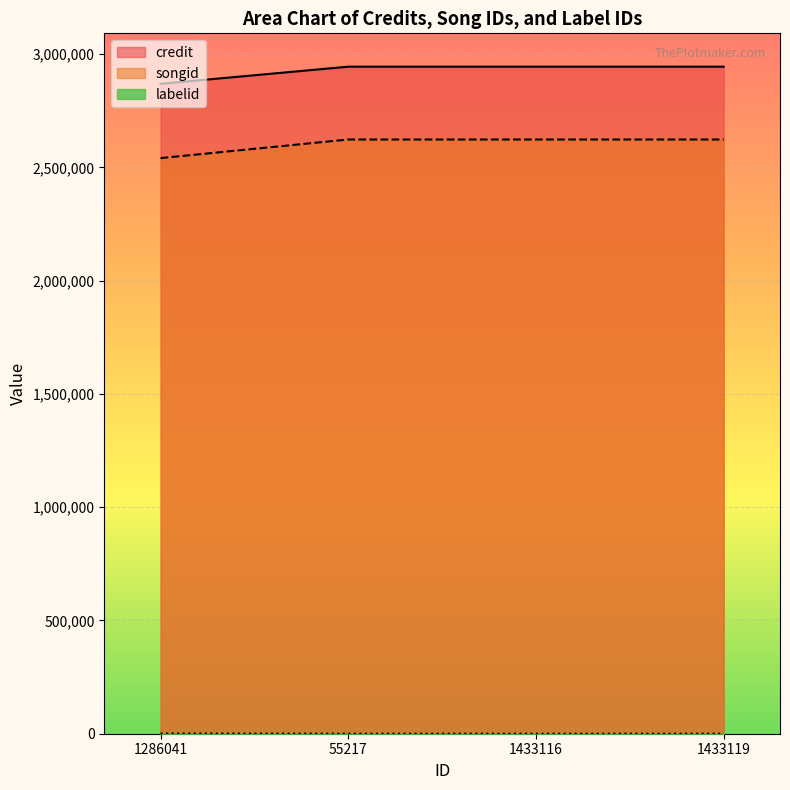

Reading left to right, extract all data points from this chart.

credit: 2869014	2944622	2944622	2944622
songid: 2541047	2623162	2623162	2623162
labelid: 1156	198	198	198